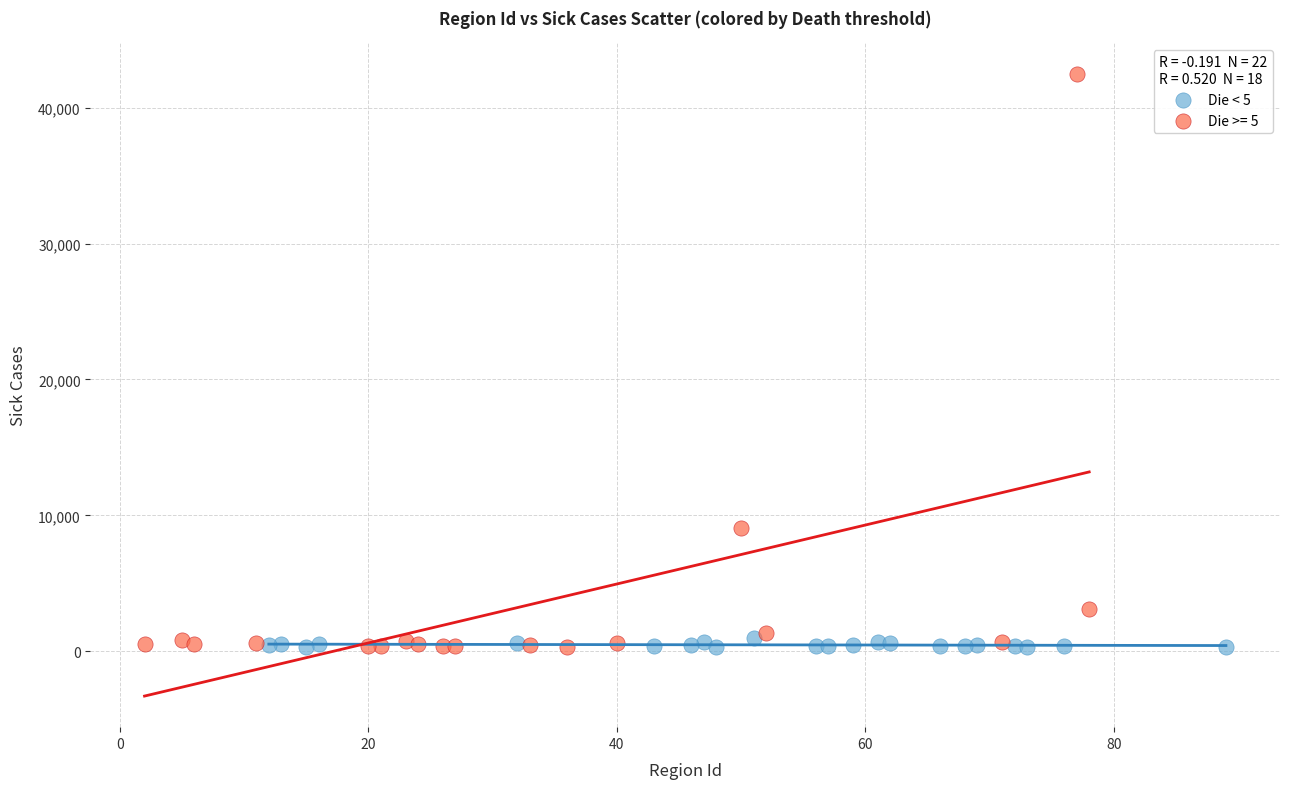

Which series reaches the maximum Y coordinate?

Die >= 5